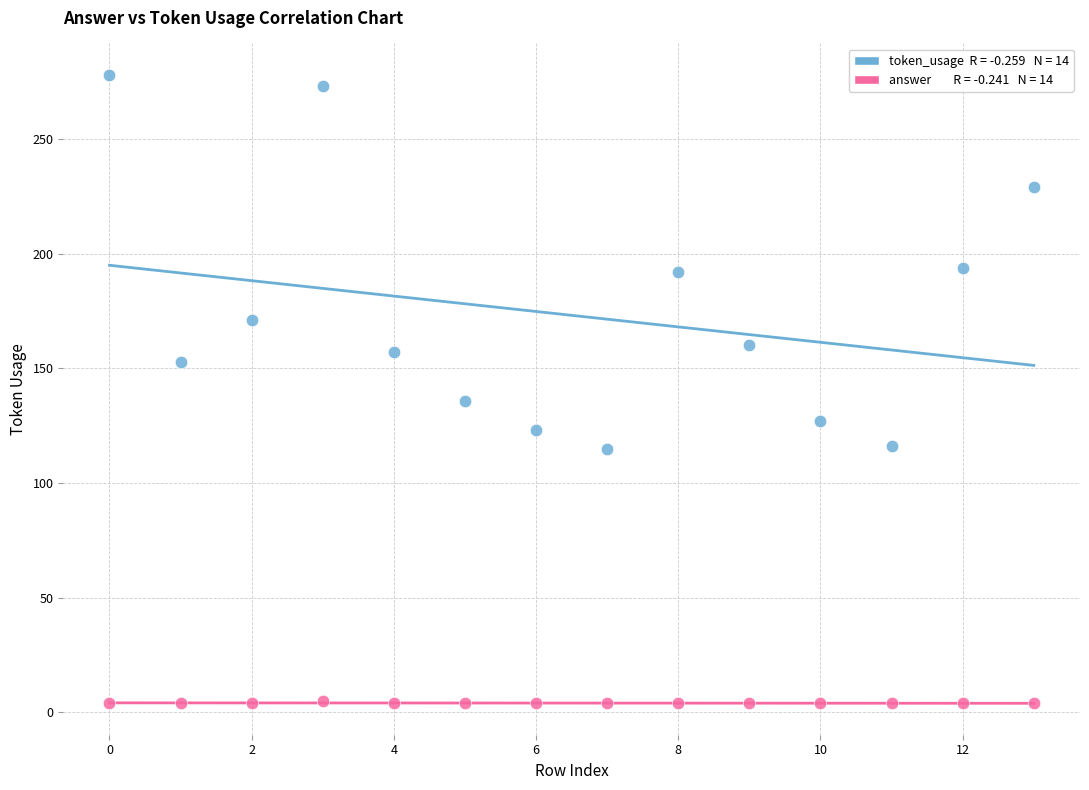

Across all series, what Y value is closest to 141?

136